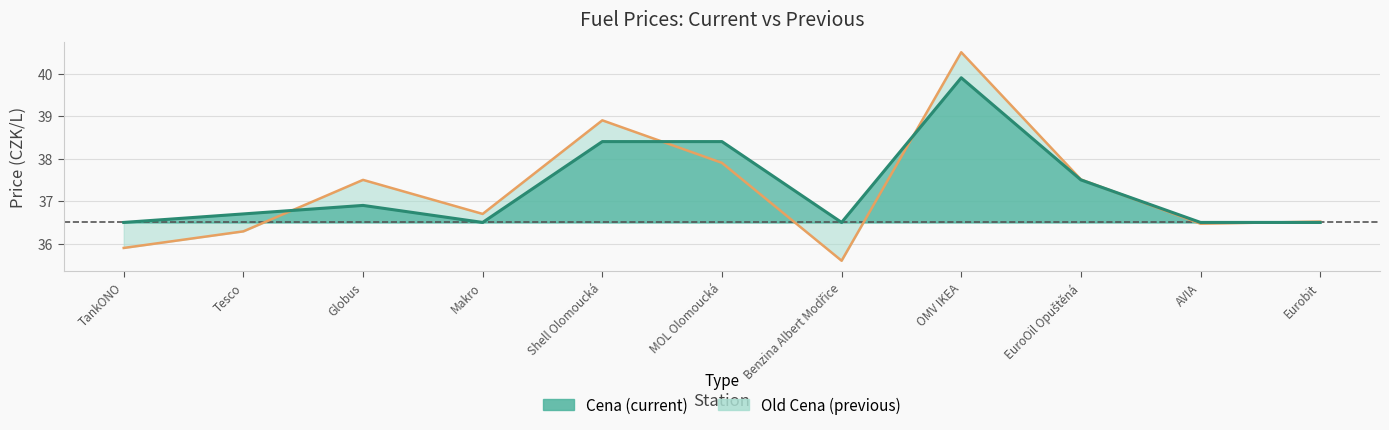

True or false: Old Cena has more than 1 points higher than both neighbors.

True